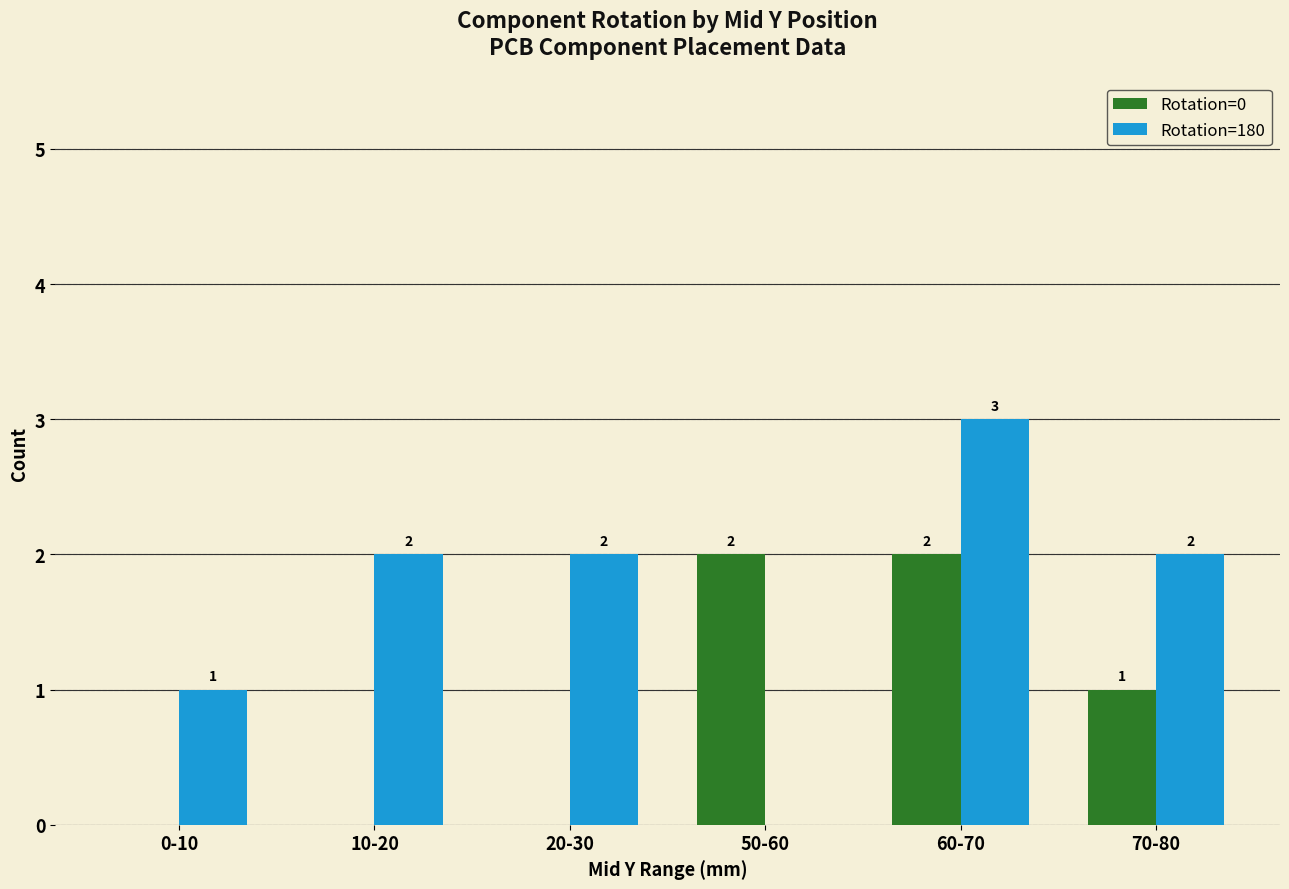

What is the sum of all Rotation=0 values?

5